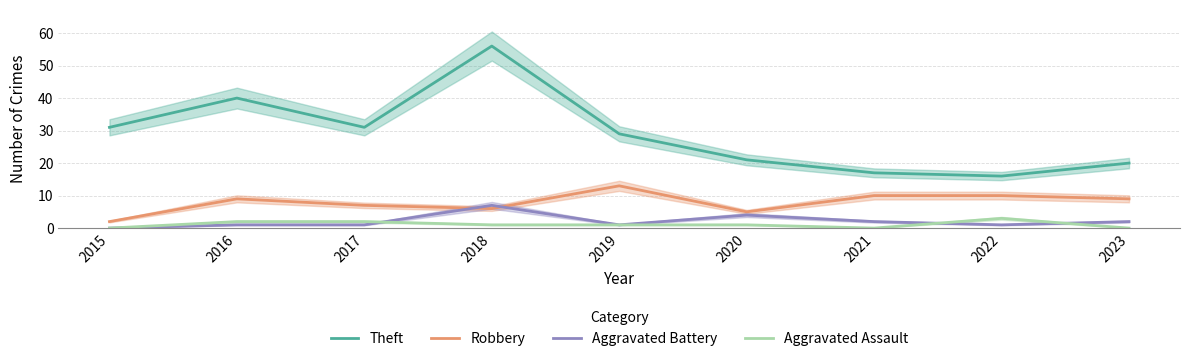

Reading left to right, extract all data points from this chart.

Theft: 31	40	31	56	29	21	17	16	20
Robbery: 2	9	7	6	13	5	10	10	9
Aggravated Battery: 0	1	1	7	1	4	2	1	2
Aggravated Assault: 0	2	2	1	1	1	0	3	0